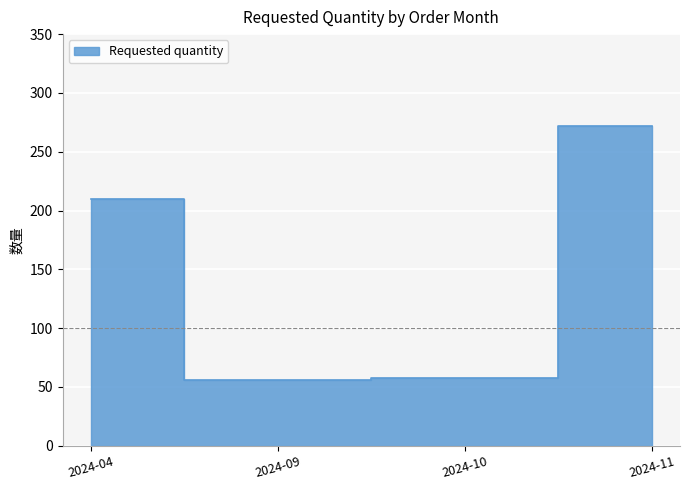

What is the value of the 3rd point from the left?

58